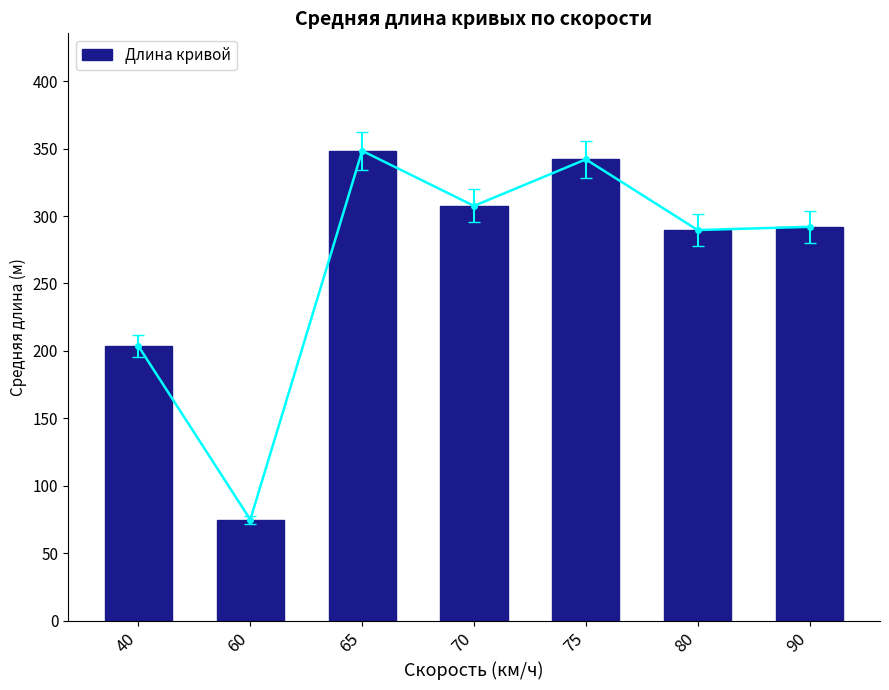

What is the value of the 5th bar from the left?

342.0